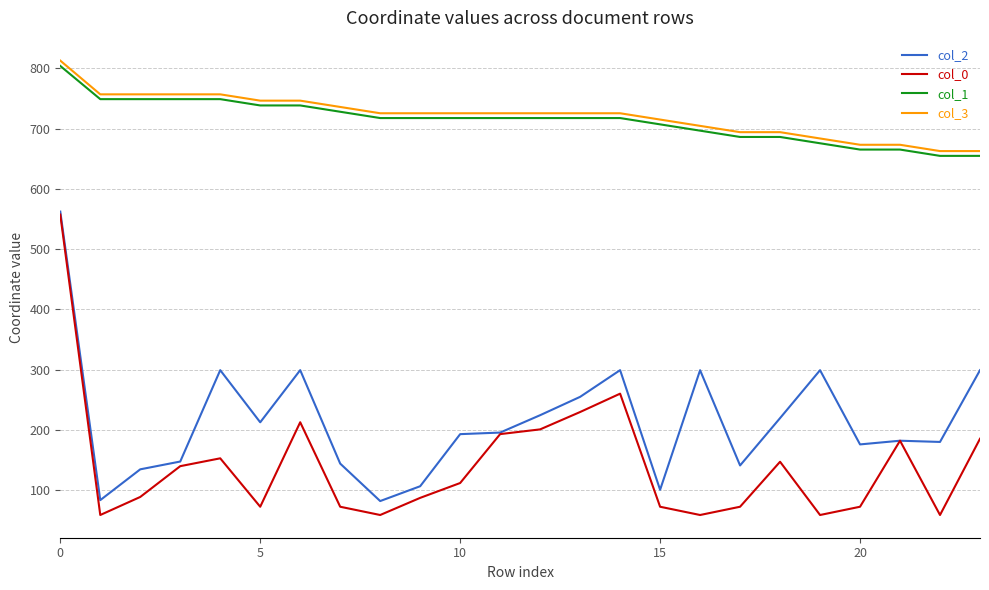

True or false: col_0 and col_1 intersect in this chart.

False